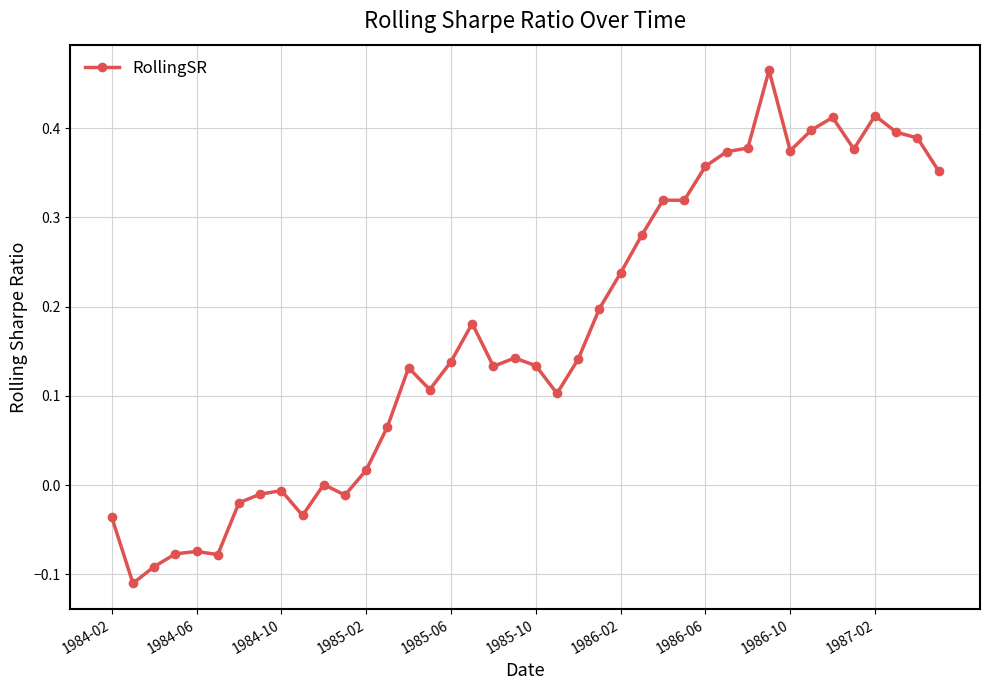

How many lines are shown in the chart?

1